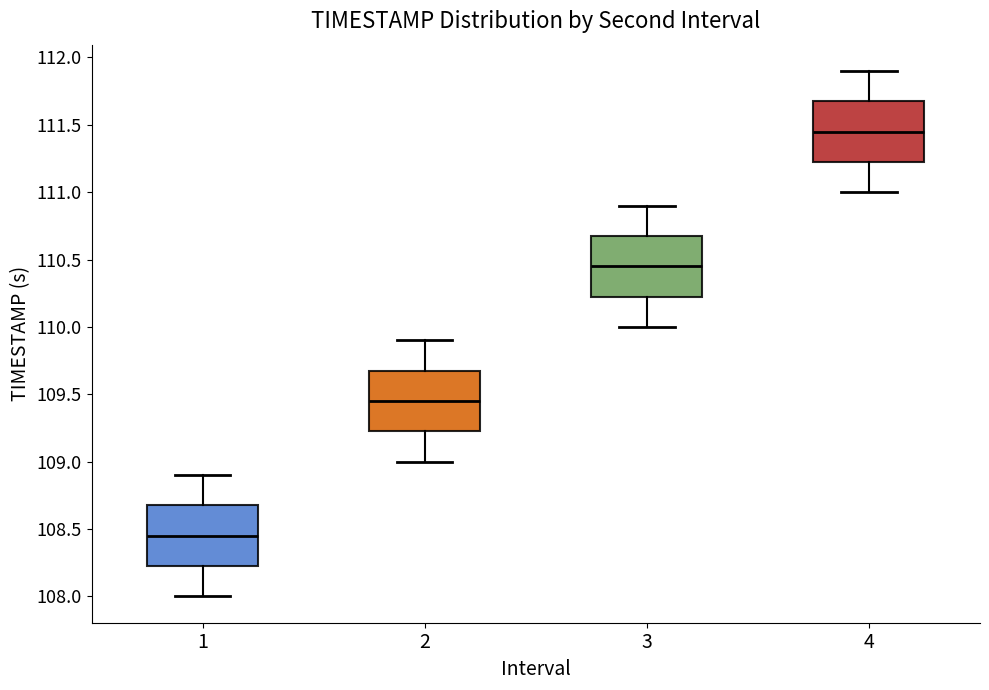

Which box has the lowest median line?

1